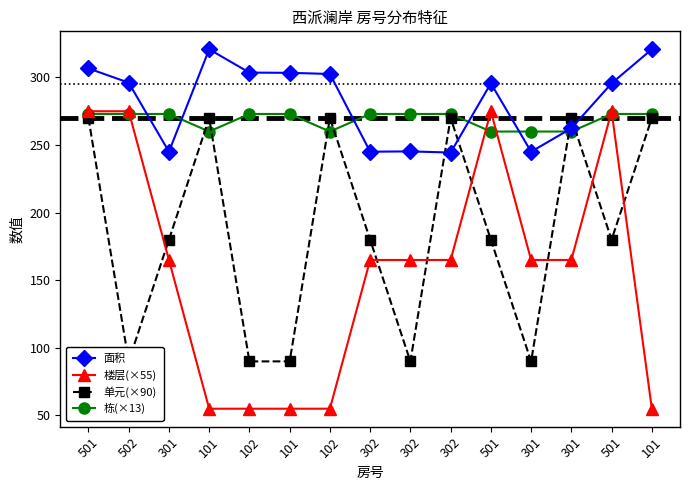

What is the average value of the 面积 series?

282.2